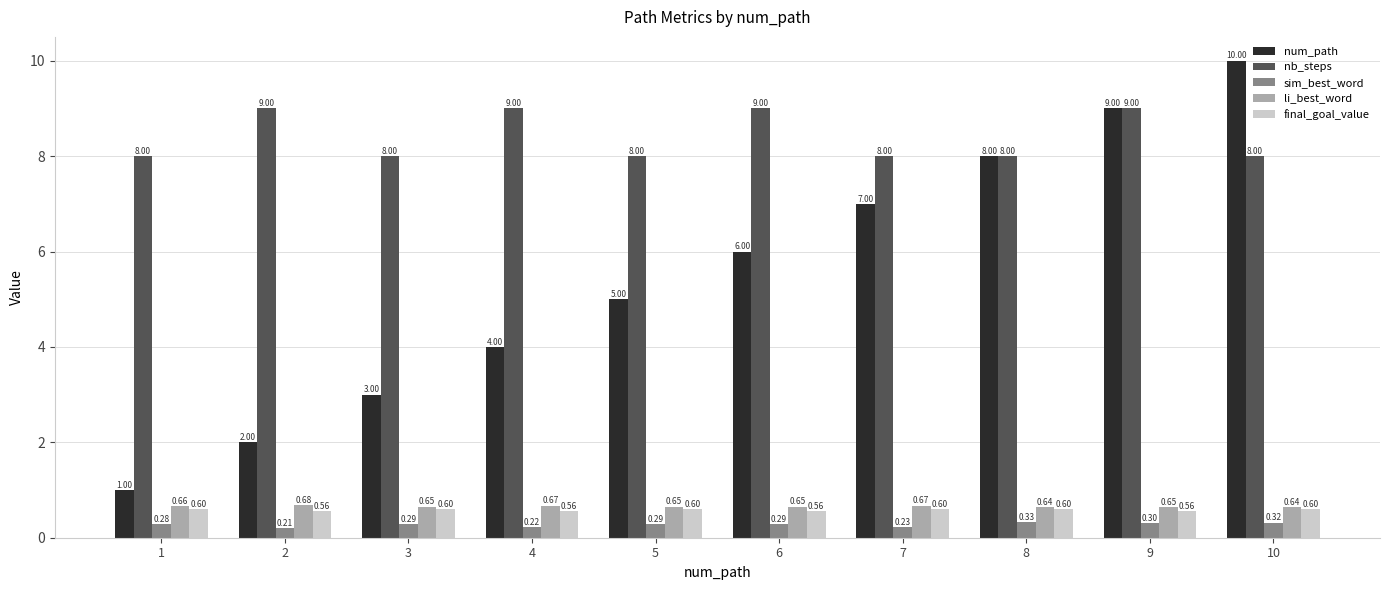

What is the spread (max minus min) of values at 2?

8.8